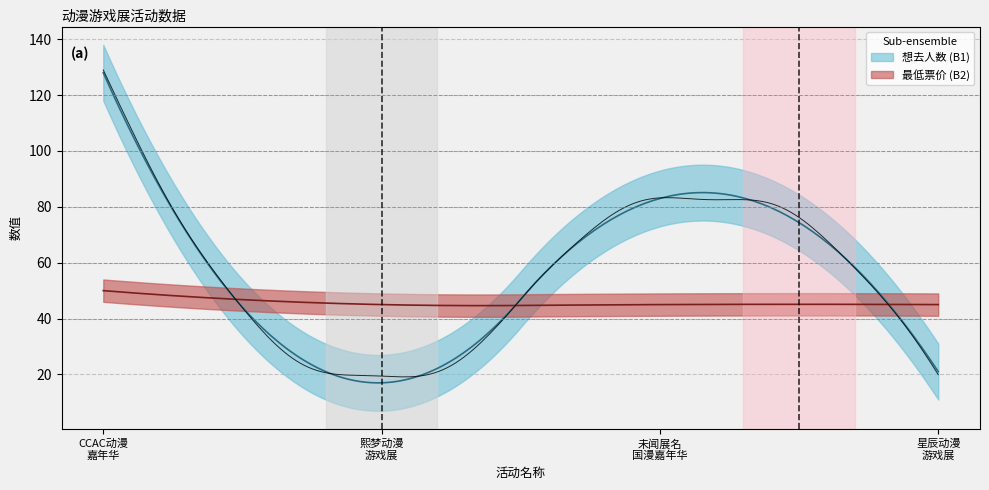

What is the value of the 最低票价 point at the 4th from the left?

45